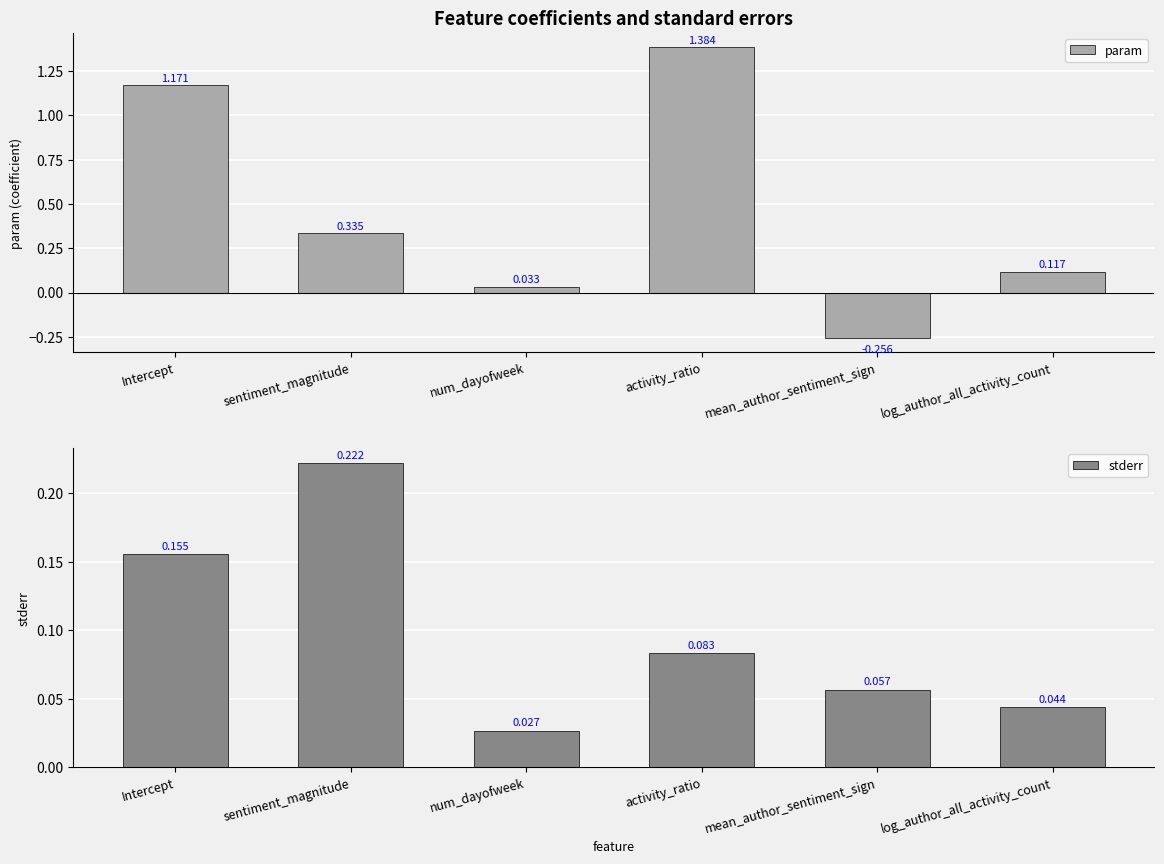

What is the sum of the param values at log_author_all_activity_count and sentiment_magnitude?

0.5